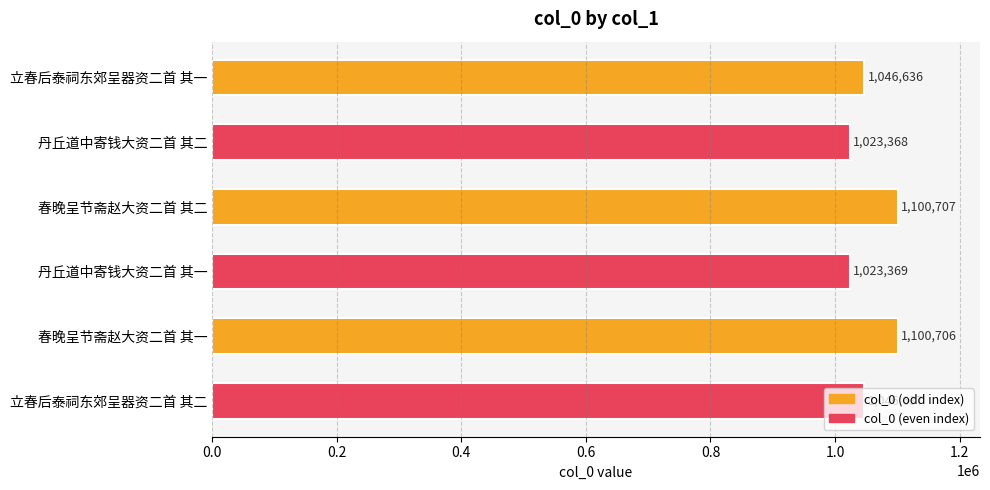

At which label is the value closest to 1062037?

立春后泰祠东郊呈器资二首 其二